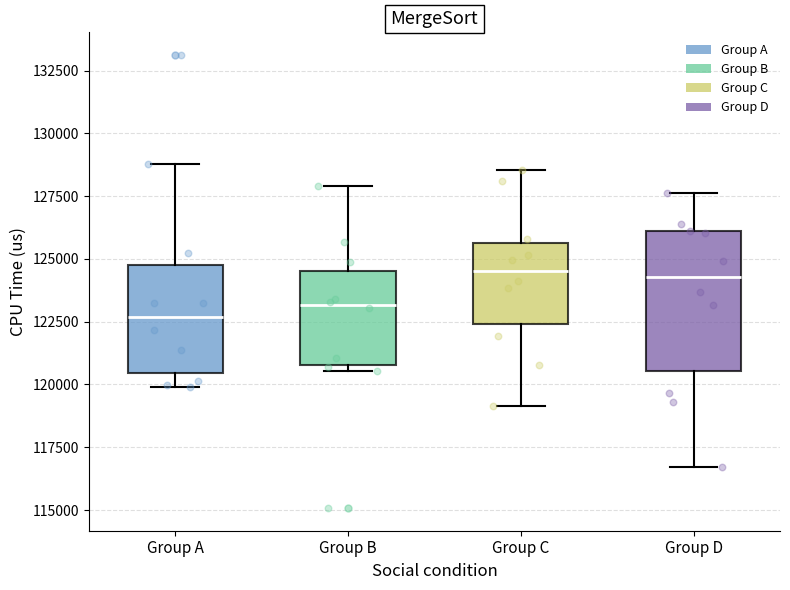

Where does the upper whisker of the box for Group C end on the y-axis? The values are not printed on the chart, so give them approximately, as read against the axis.

128500